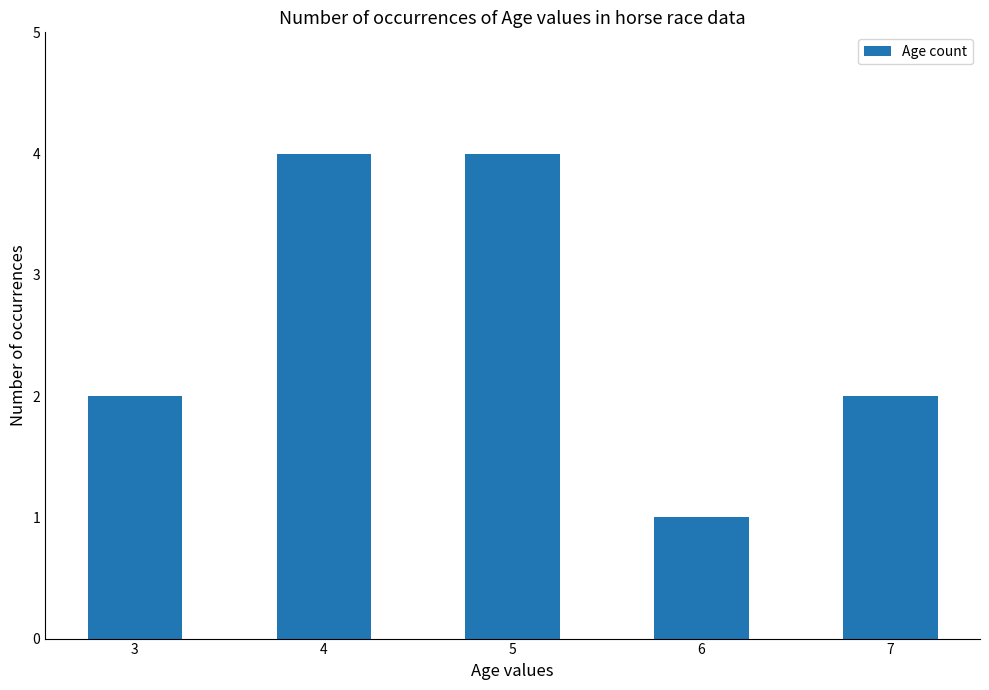

What is the maximum value shown in the chart?

4